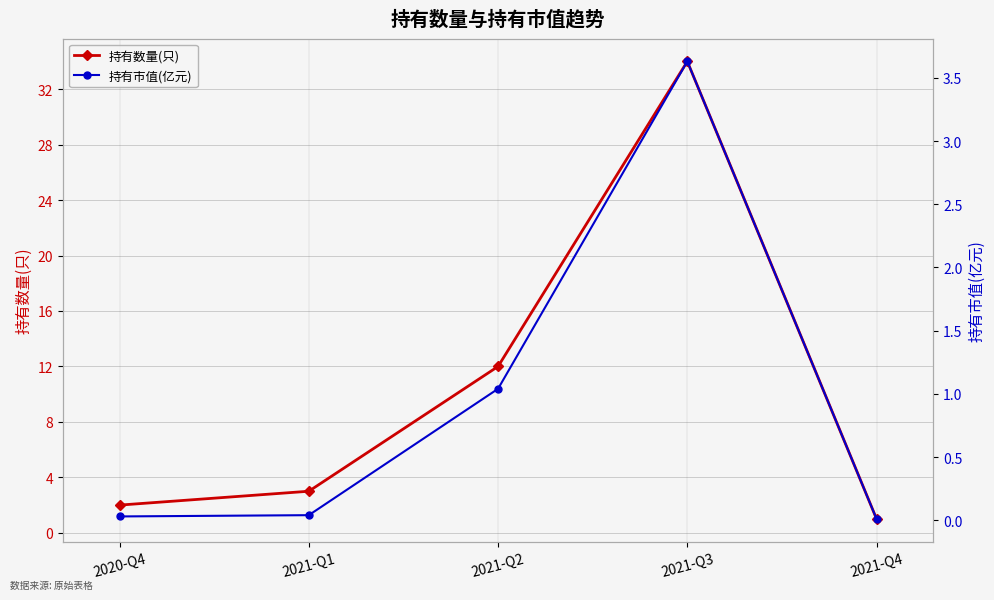

What position from the left is 2021-Q4?

5